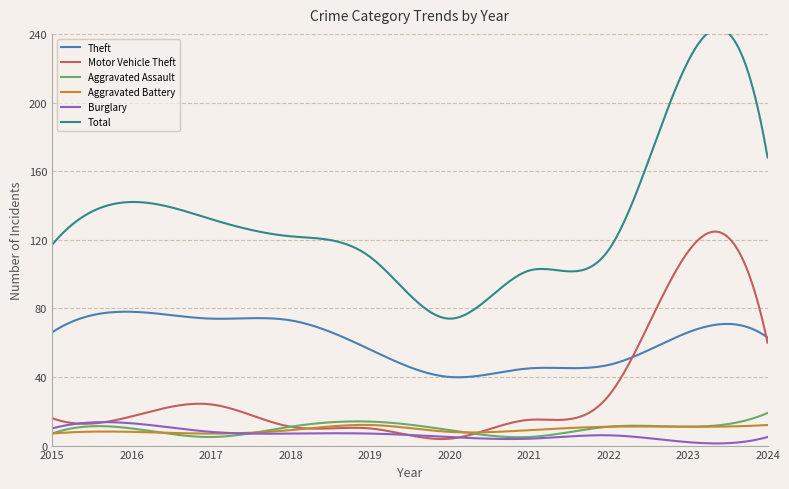

Reading right to left, extract all data points from this chart.

Theft: 2024=63	2023=66	2022=47	2021=45	2020=40	2019=56	2018=73	2017=74	2016=78	2015=66
Motor Vehicle Theft: 2024=60	2023=113	2022=29	2021=15	2020=4	2019=10	2018=11	2017=24	2016=17	2015=16
Aggravated Assault: 2024=19	2023=11	2022=11	2021=5	2020=9	2019=14	2018=11	2017=5	2016=10	2015=7
Aggravated Battery: 2024=12	2023=11	2022=11	2021=9	2020=8	2019=12	2018=9	2017=7	2016=8	2015=7
Burglary: 2024=5	2023=2	2022=6	2021=4	2020=5	2019=7	2018=7	2017=8	2016=13	2015=10
Total: 2024=168	2023=224	2022=114	2021=102	2020=74	2019=110	2018=122	2017=132	2016=142	2015=117